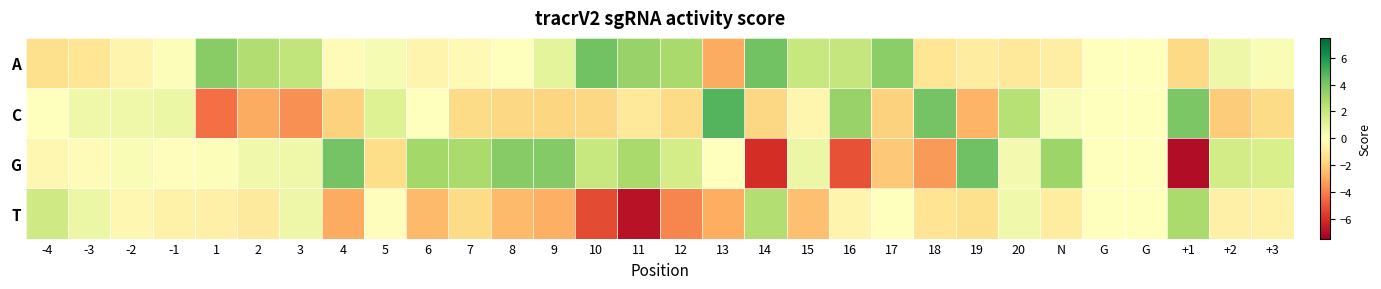

Between 9 and N, which is larger?

9